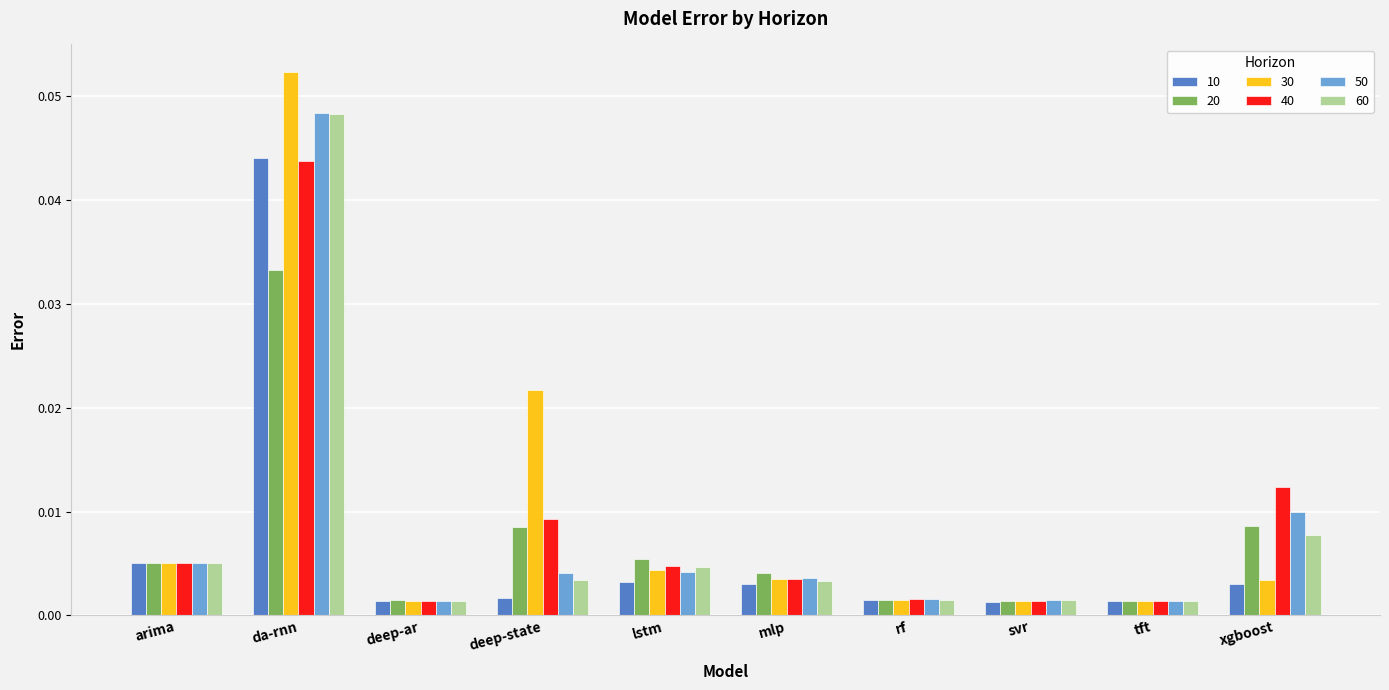

Does the chart contain any negative values?

No